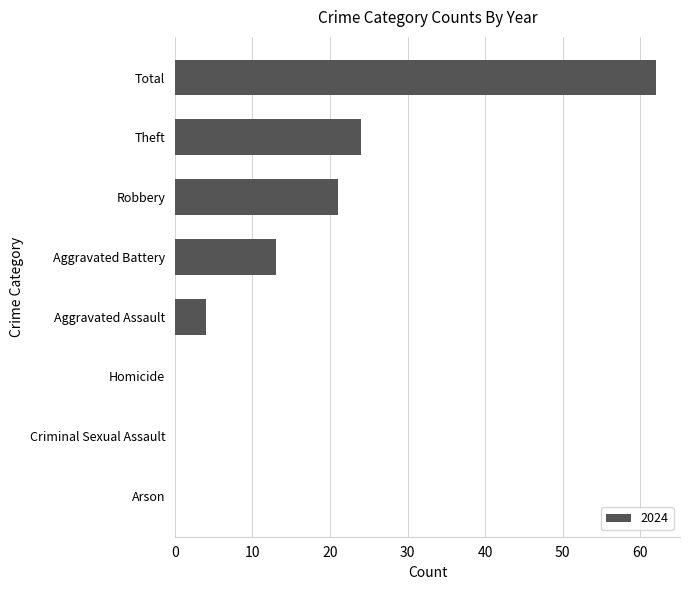

The value at Total is 62. True or false?

True